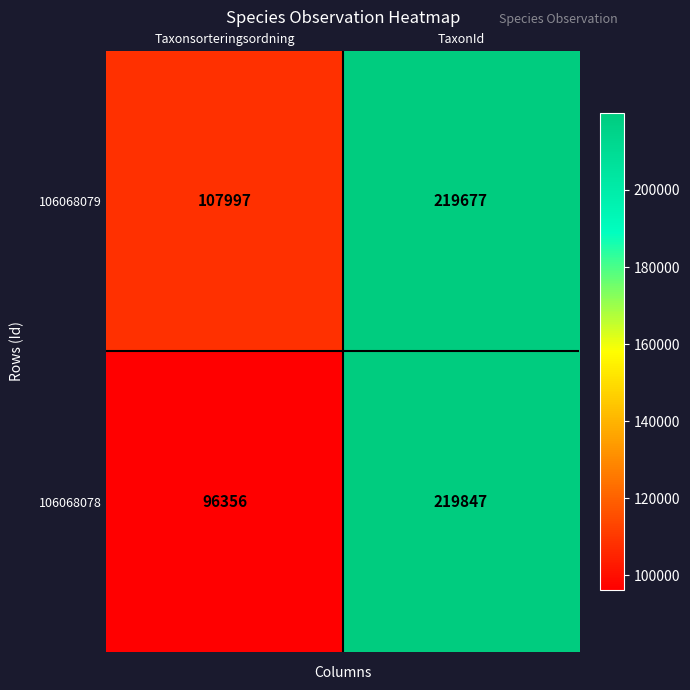

What is the total value across all series at Taxonsorteringsordning?

204353